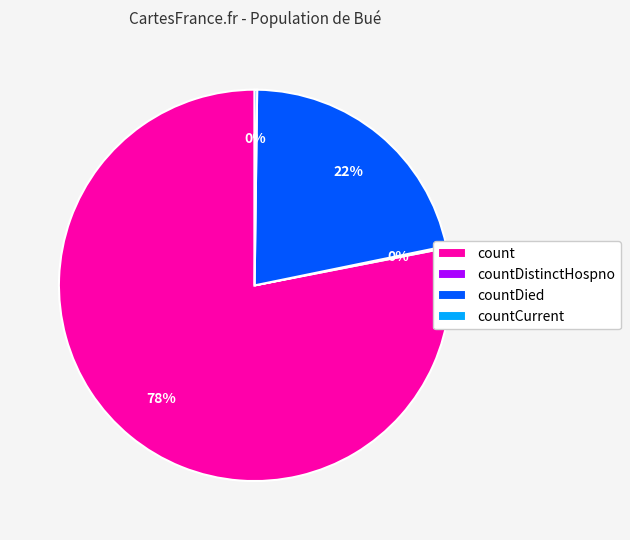

Which has a higher value, countDied or count?

count